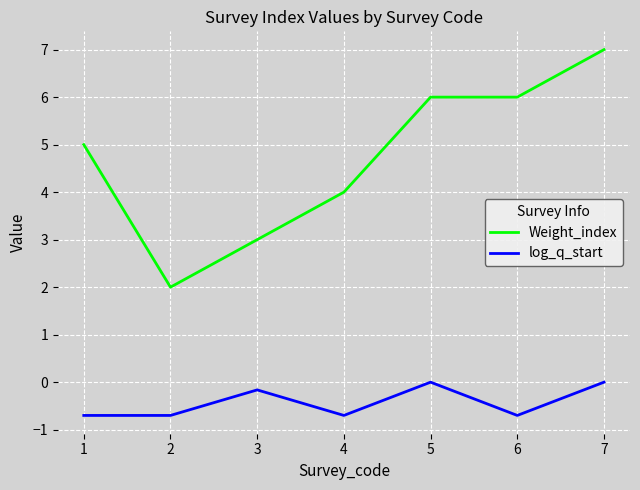

The Weight_index series shows 7.0 at 7. True or false?

True